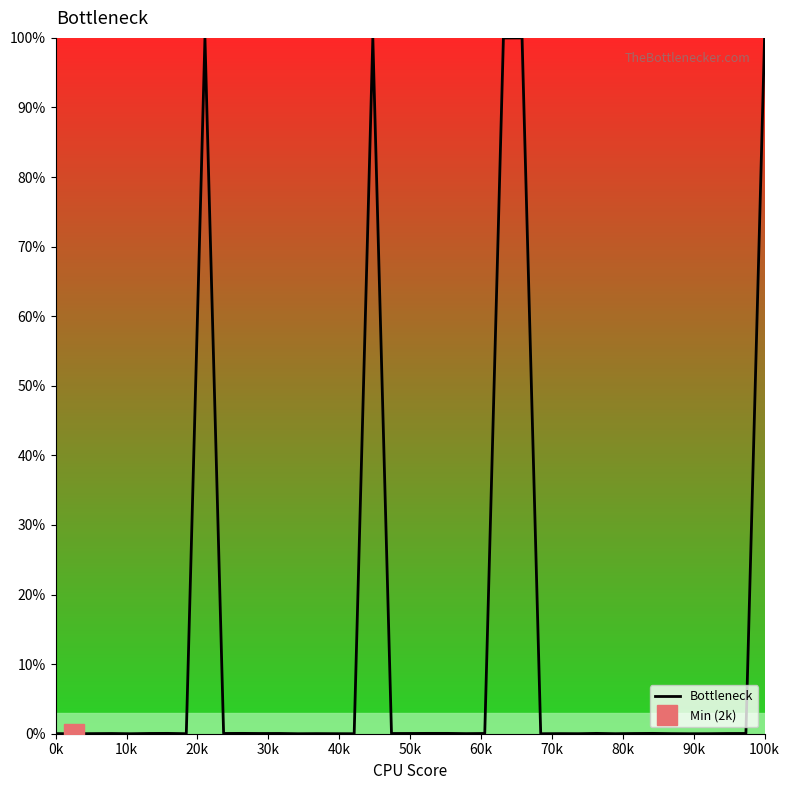

What is the maximum value for Bottleneck?

100.0